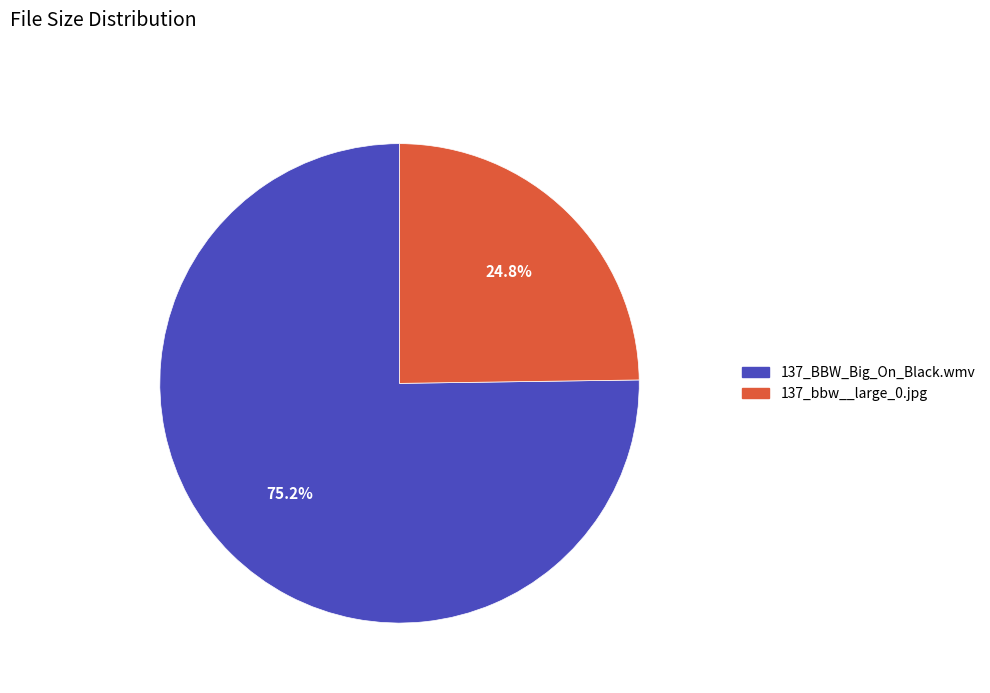

Which slice is the smallest?

137_bbw__large_0.jpg